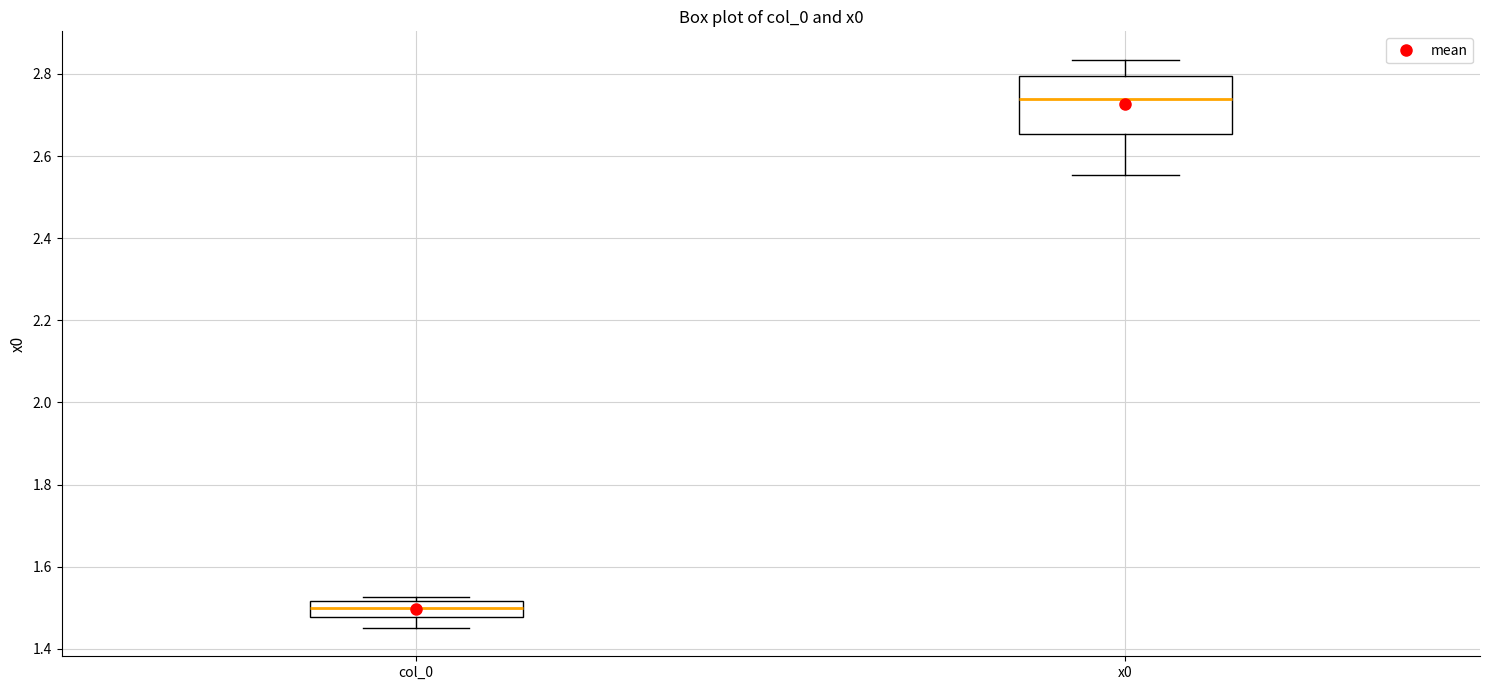

Which box has the lowest median line?

col_0